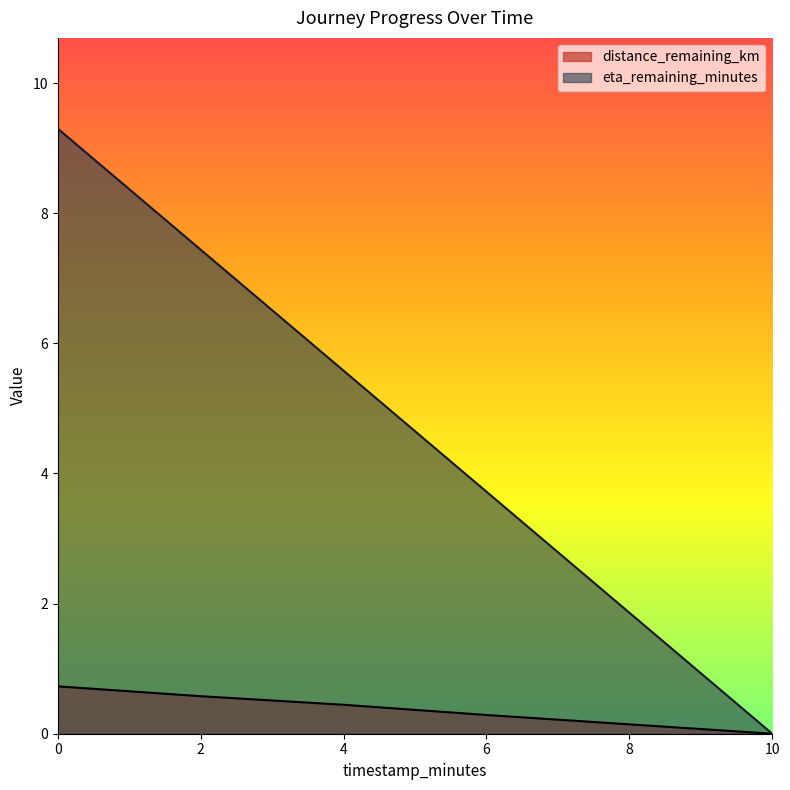

The distance_remaining_km series shows 0.4 at 6.0. True or false?

False